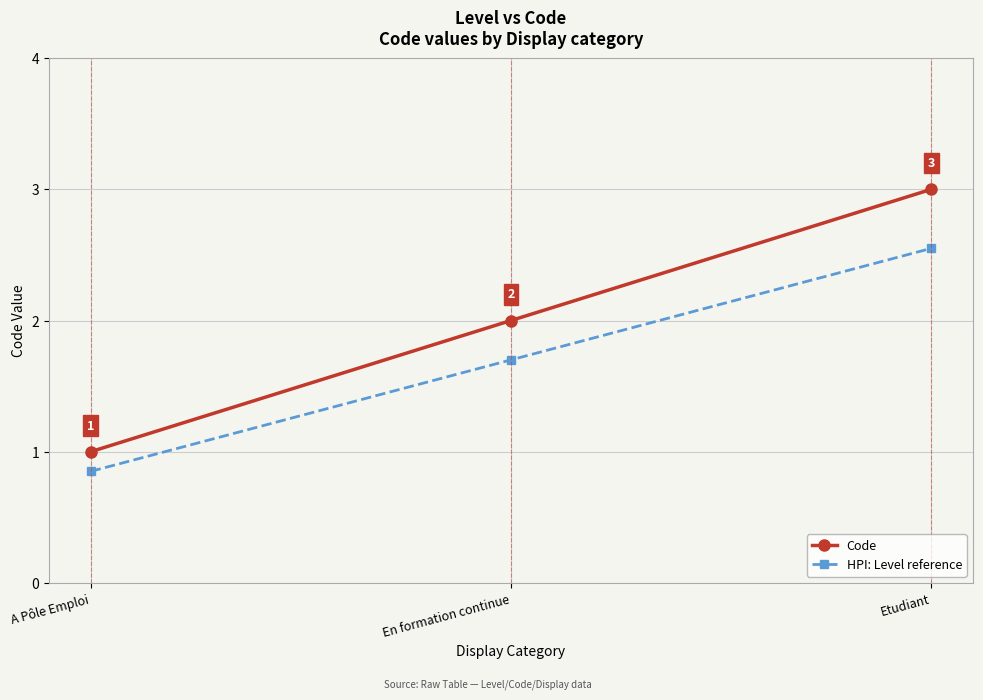

Where does the HPI: Level reference series first go above 1?

En formation continue